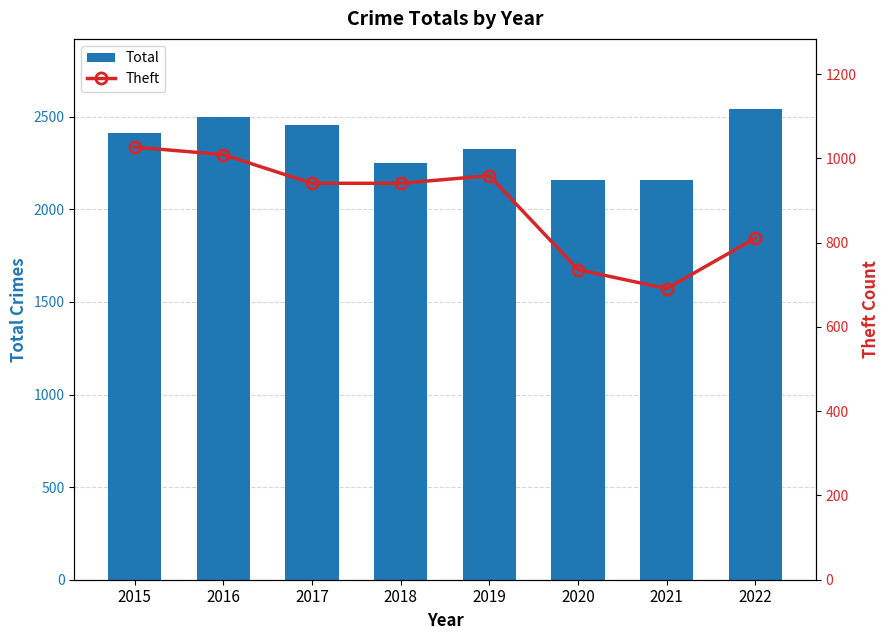

How many groups of bars are there?

8